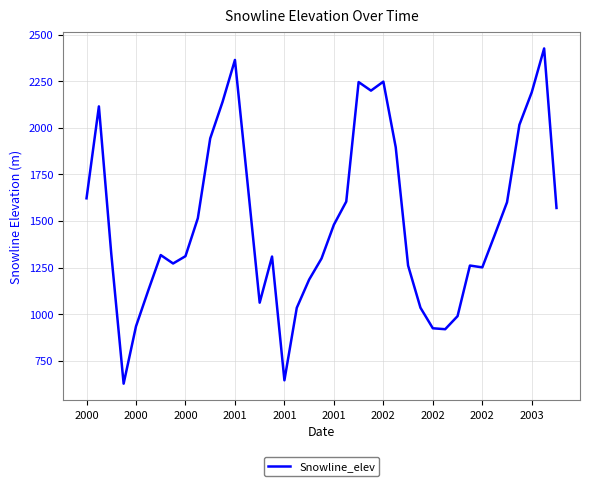

What is the greatest value displayed?

2426.4